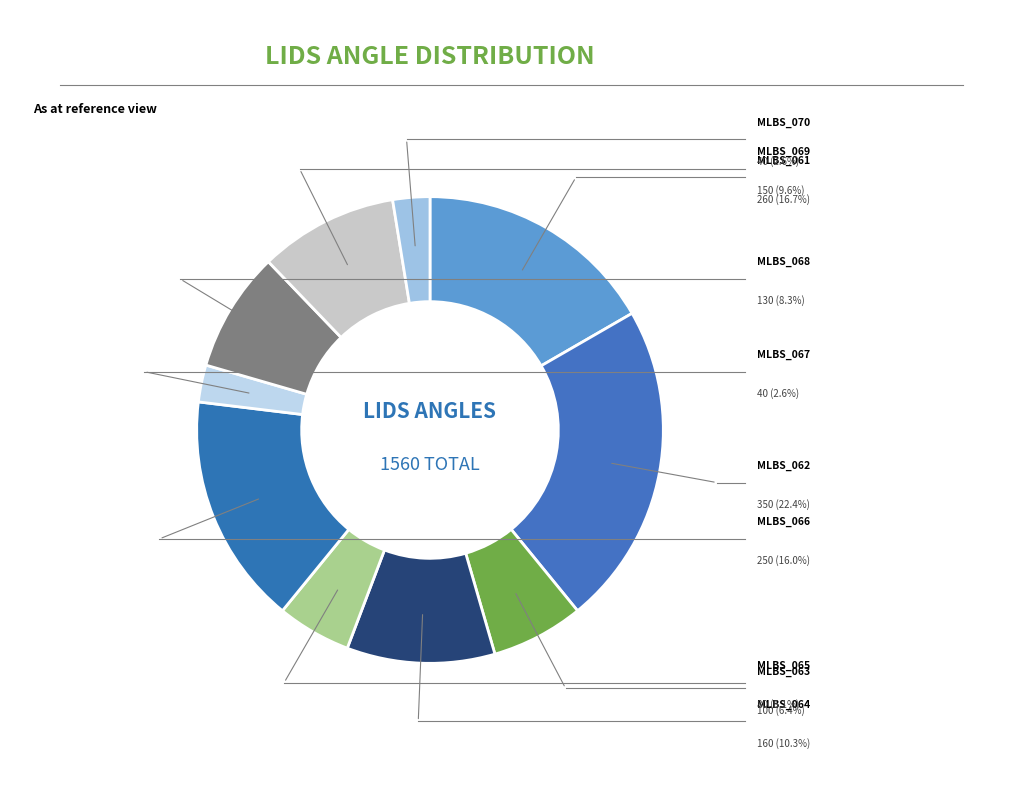

Does MLBS_062 represent more than half of the total?

No